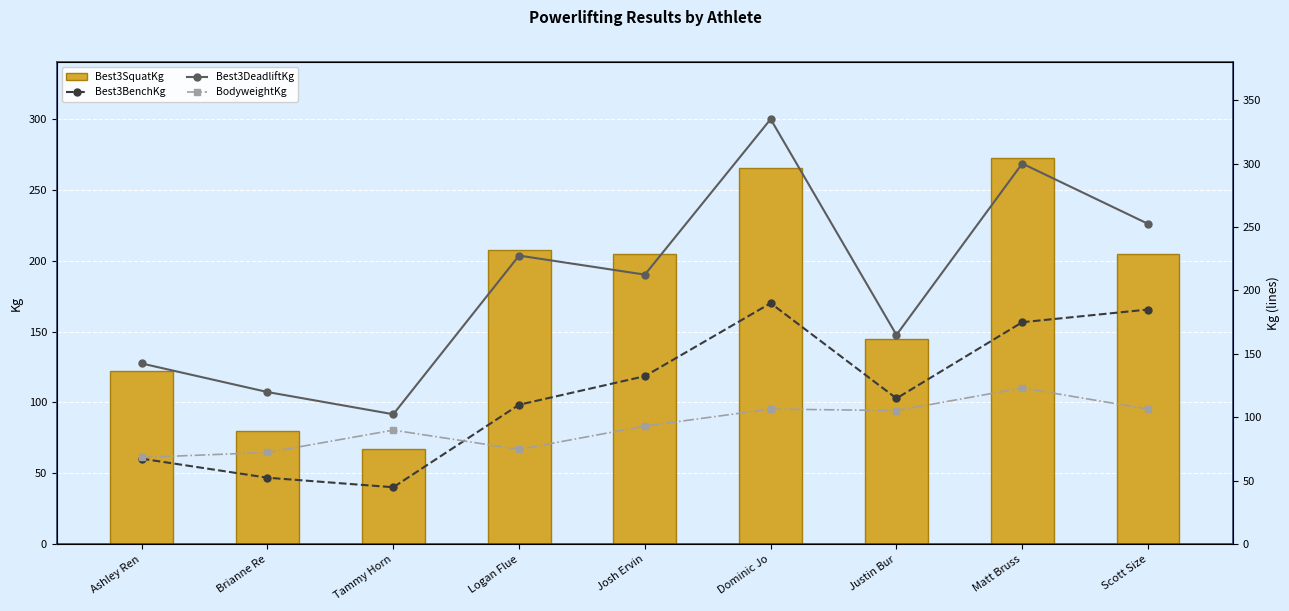

What is the spread (max minus min) of values at Logan Flue?

152.7